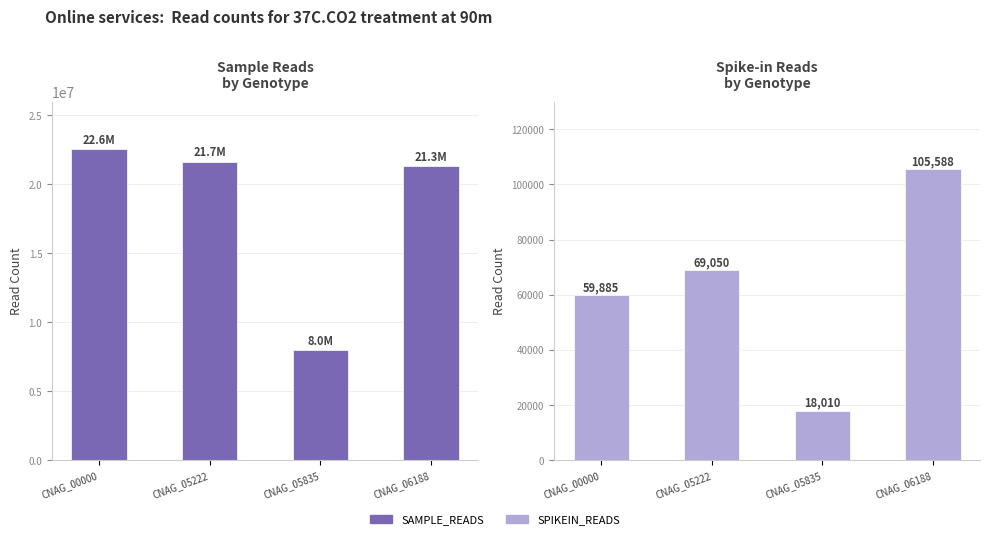

Which category has the lowest value in the SAMPLE_READS series?

CNAG_05835